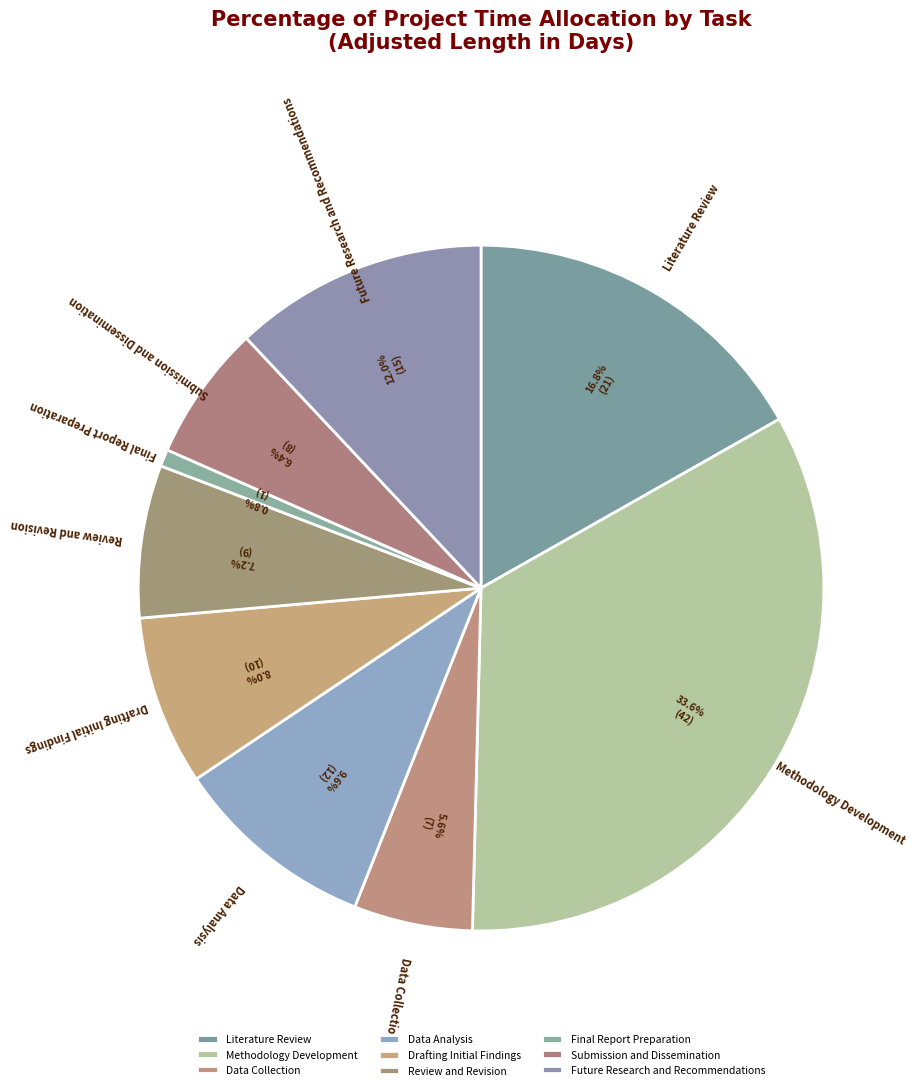

To the nearest percent, what is the average slice percentage?

11%